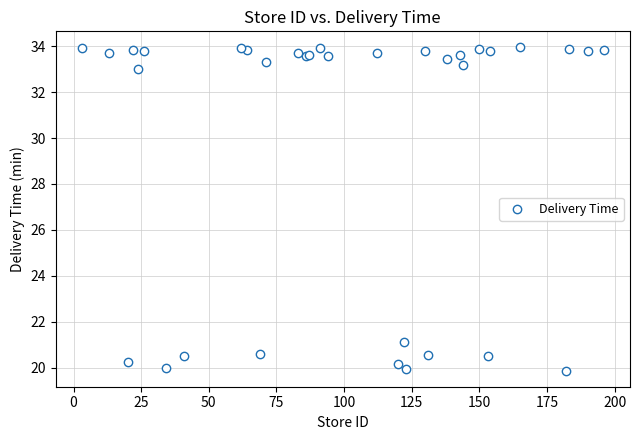

What Y value in the scatter plot is closest to 26?

21.1